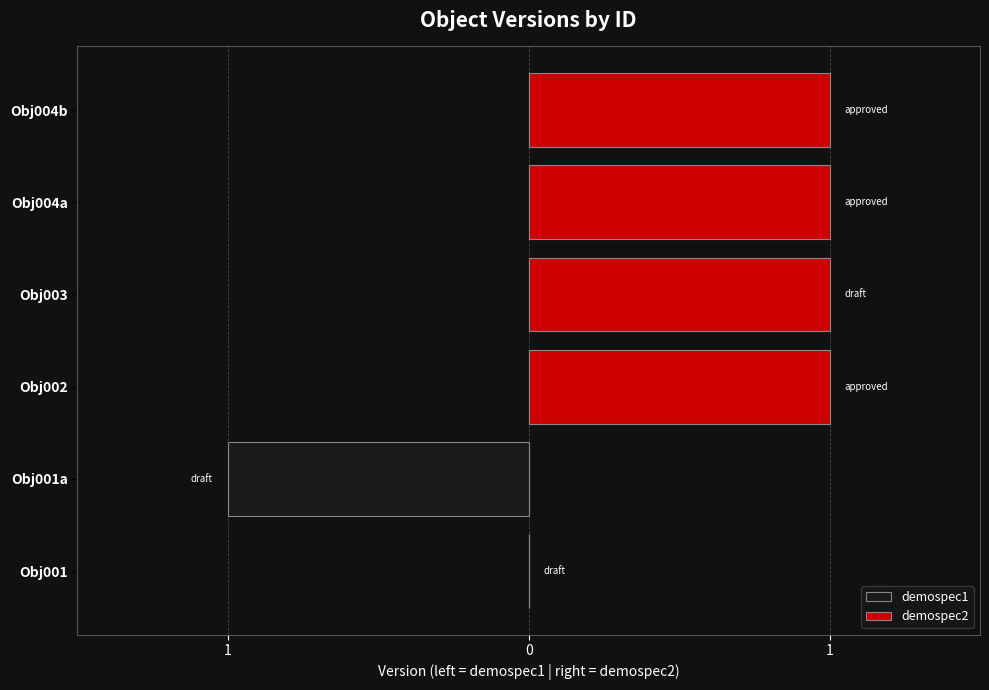

What is the maximum value shown in the chart?

1